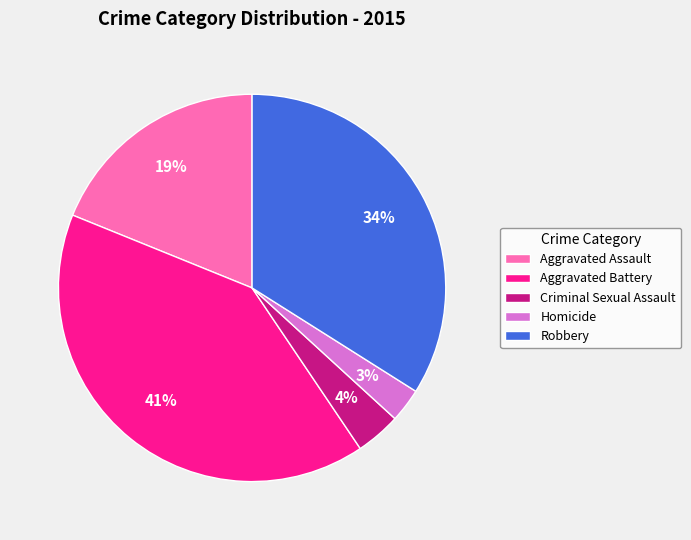

Rank the categories by value from highest to lowest.

Aggravated Battery, Robbery, Aggravated Assault, Criminal Sexual Assault, Homicide